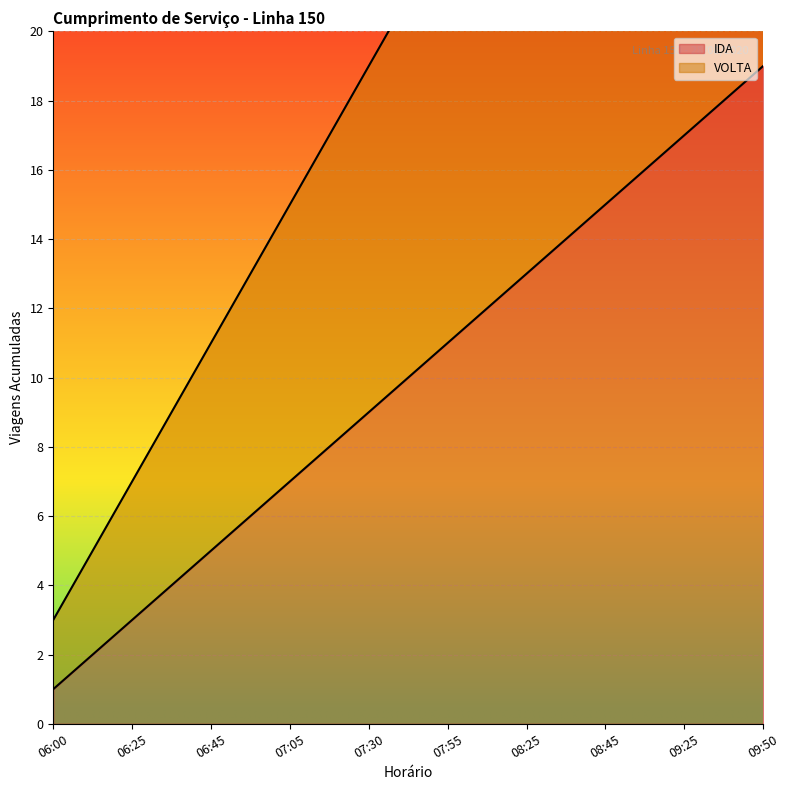

Reading left to right, list all the values displayed in this chart.

IDA: 1	3	5	7	9	11	13	15	17	19
VOLTA: 3	7	11	15	19	23	27	31	35	39